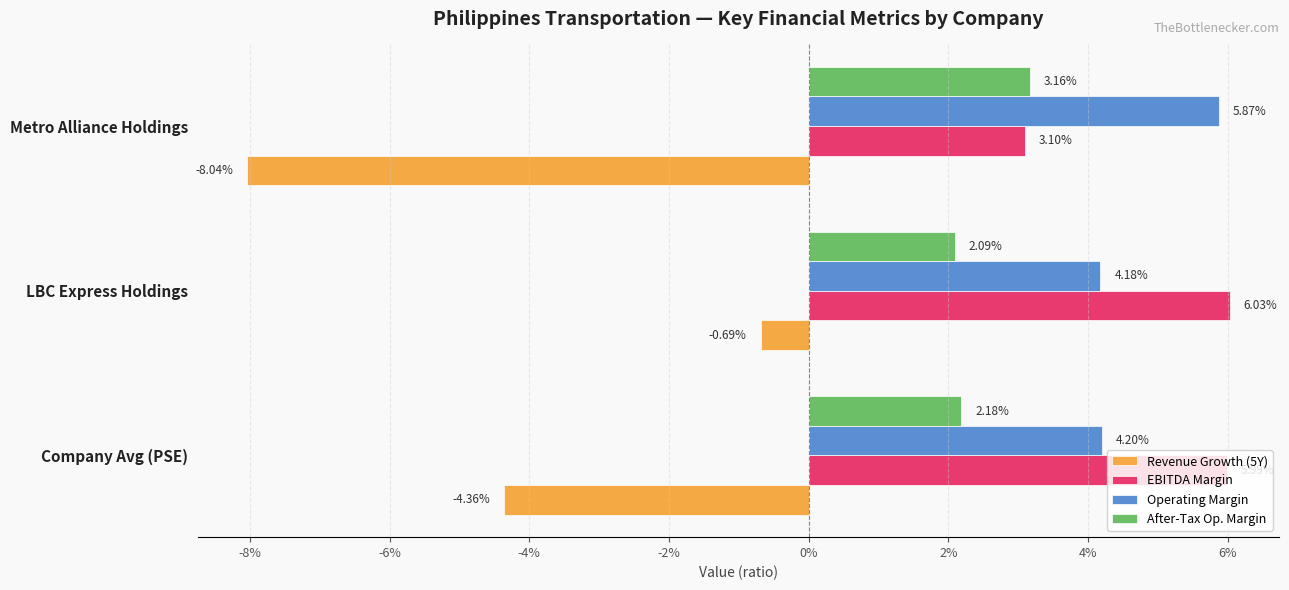

What are all the series names shown in the legend?

Revenue Growth (5Y), EBITDA Margin, Operating Margin, After-Tax Op. Margin